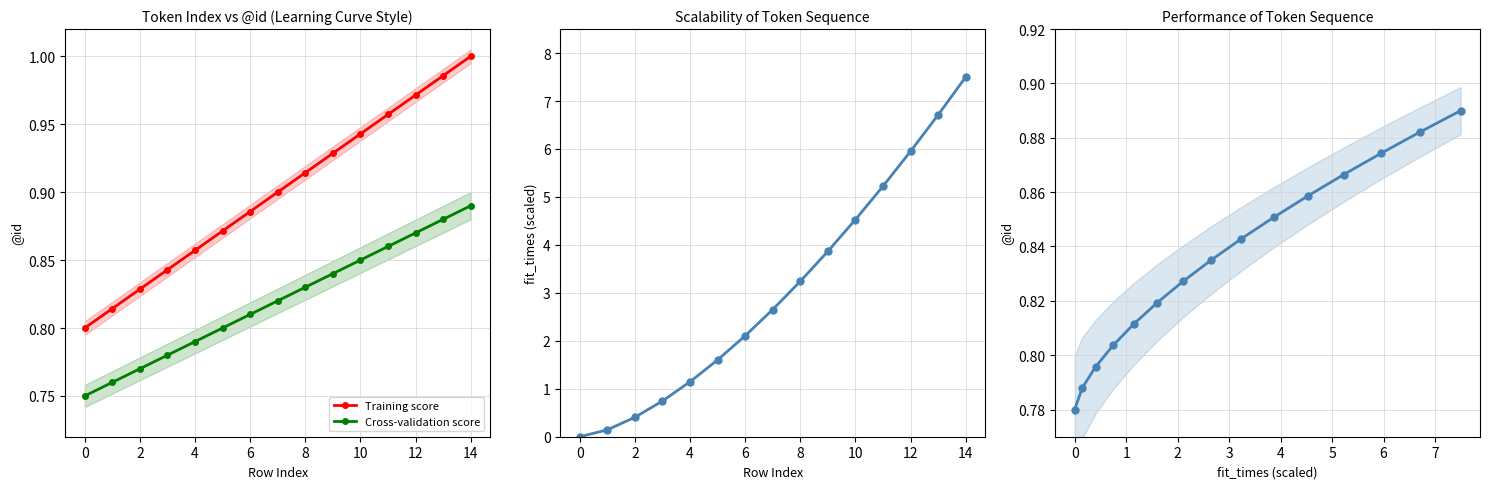

What is the maximum value for Cross-validation score?

0.9